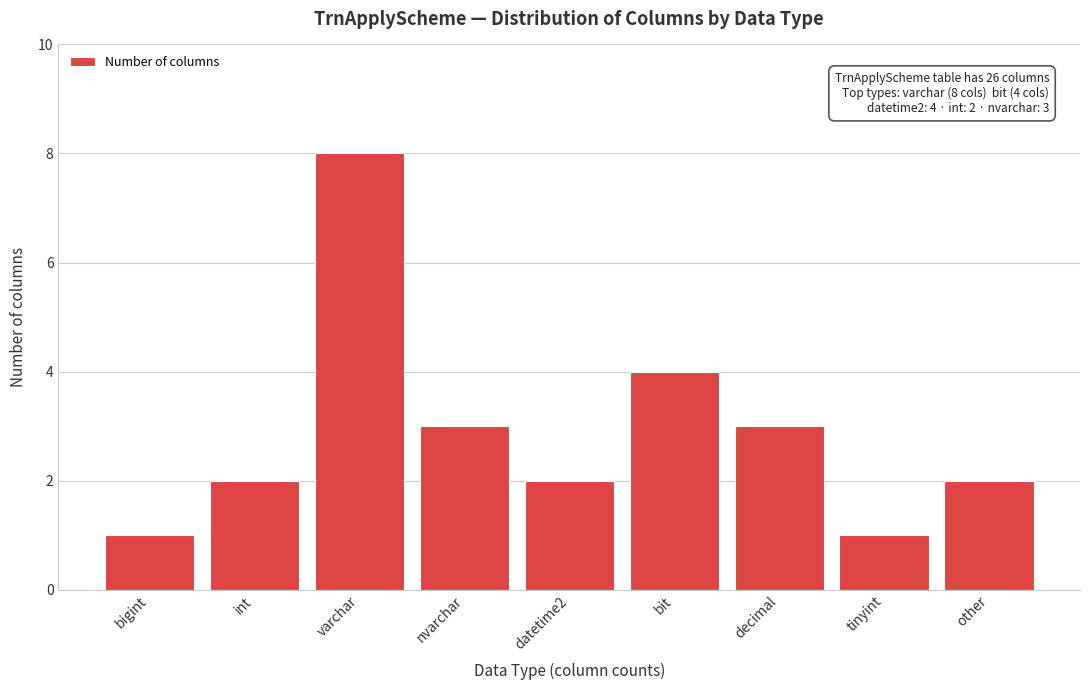

Reading right to left, list all the values displayed in this chart.

2	1	3	4	2	3	8	2	1